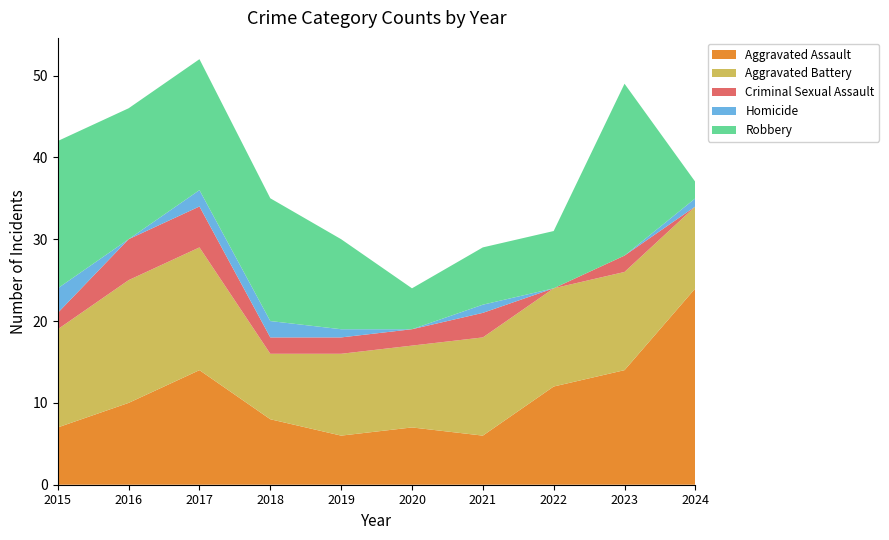

Reading left to right, what are all the values shown in this chart?

Aggravated Assault: 7	10	14	8	6	7	6	12	14	24
Aggravated Battery: 12	15	15	8	10	10	12	12	12	10
Criminal Sexual Assault: 2	5	5	2	2	2	3	0	2	0
Homicide: 3	0	2	2	1	0	1	0	0	1
Robbery: 18	16	16	15	11	5	7	7	21	2